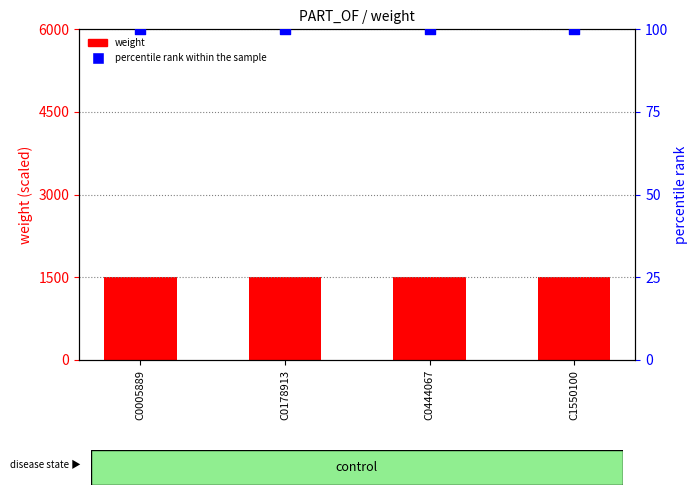

Which series has the widest spread of Y values?

weight